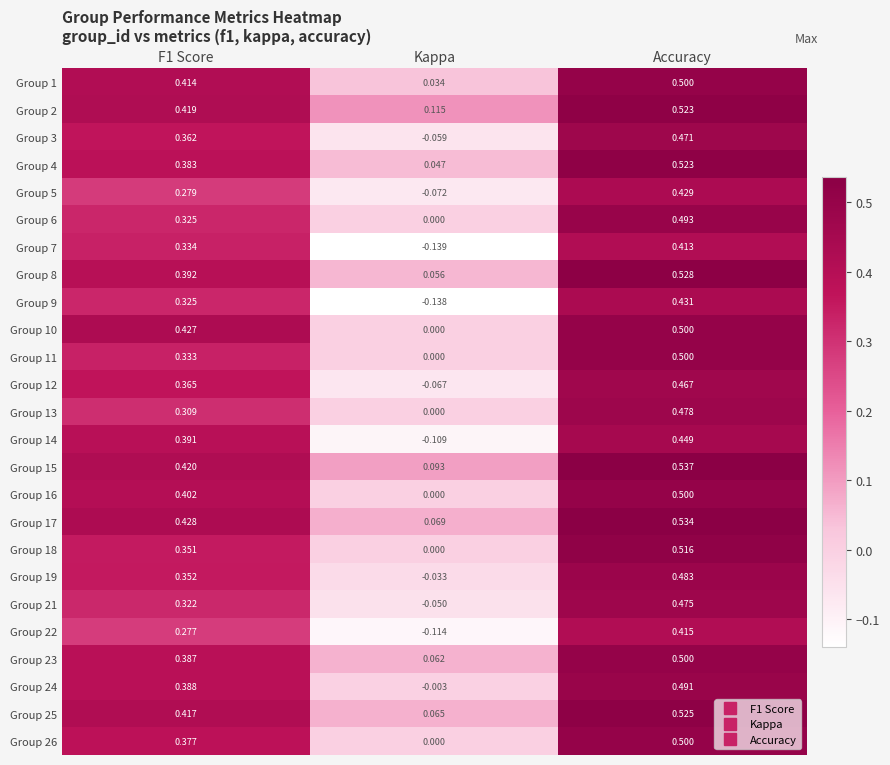

Where is Group 22 nearest to the value 0?

Kappa